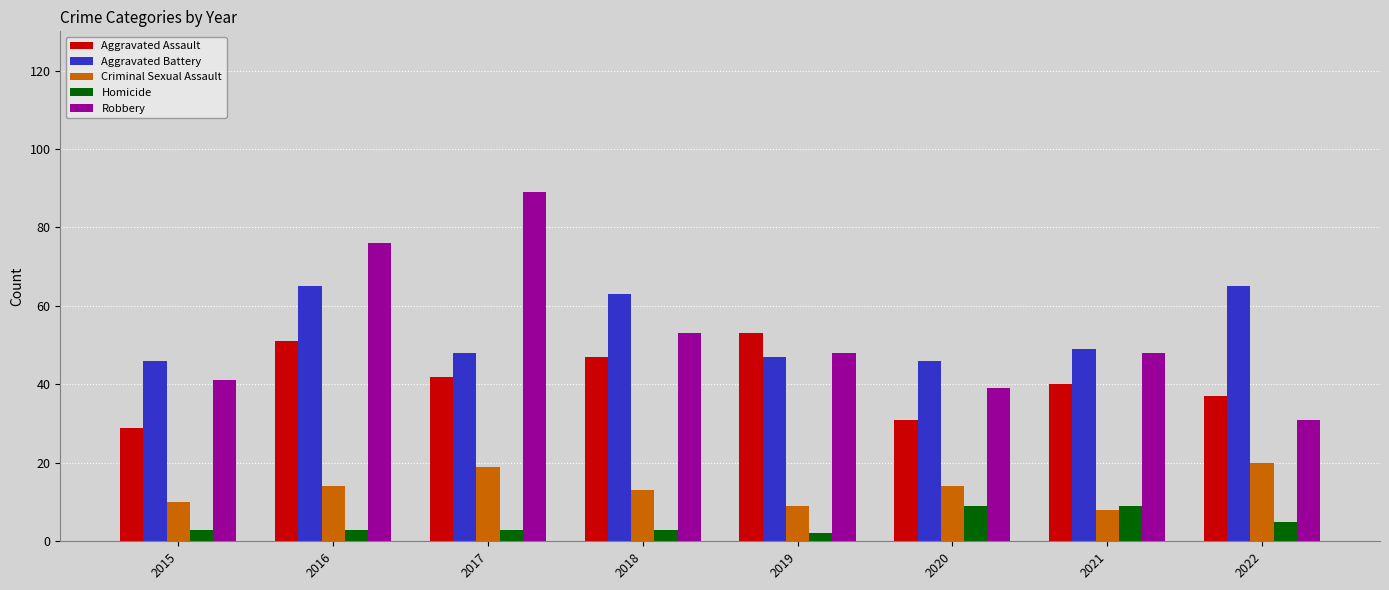

Is the value of Homicide at 2018 greater than the value of Aggravated Assault at 2016?

No